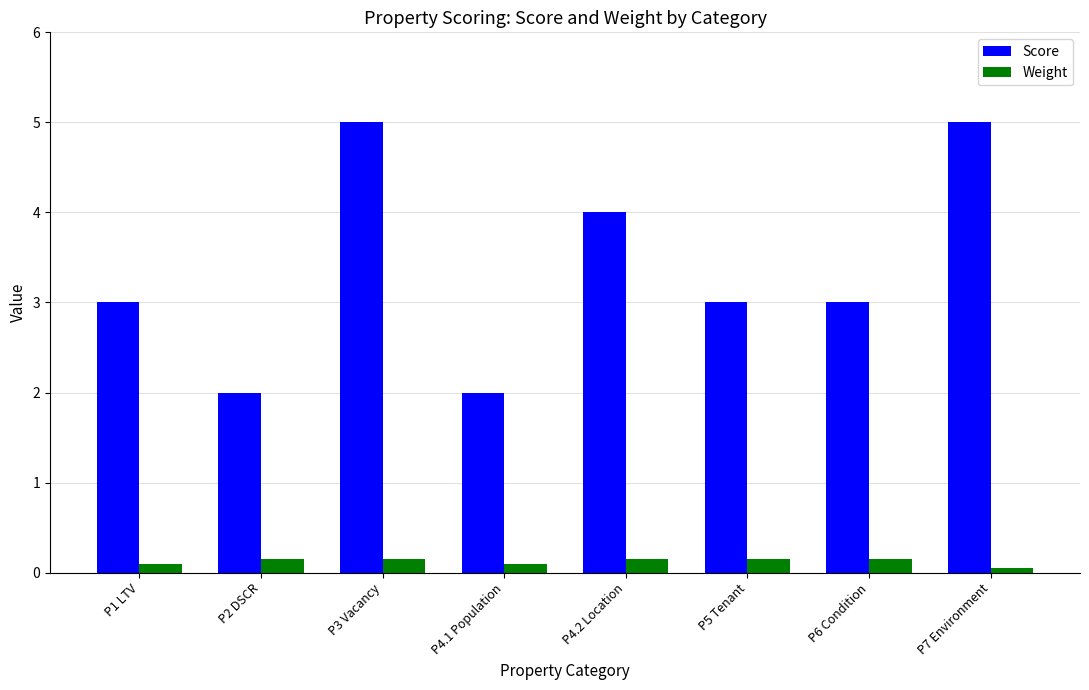

What is the total value across all series at P3 Vacancy?

5.2